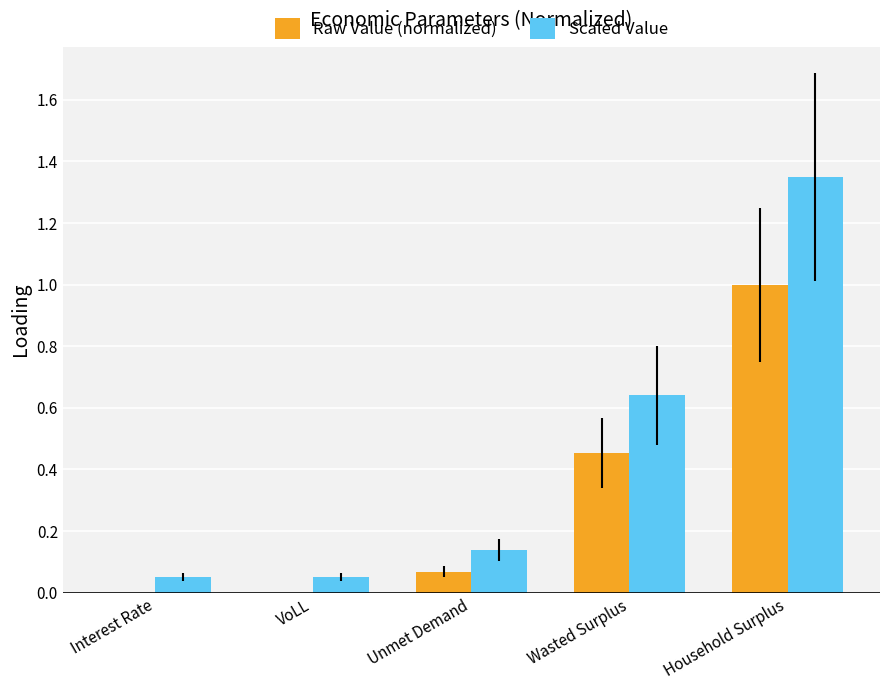

At which label does Raw Value (normalized) reach its peak?

Household Surplus